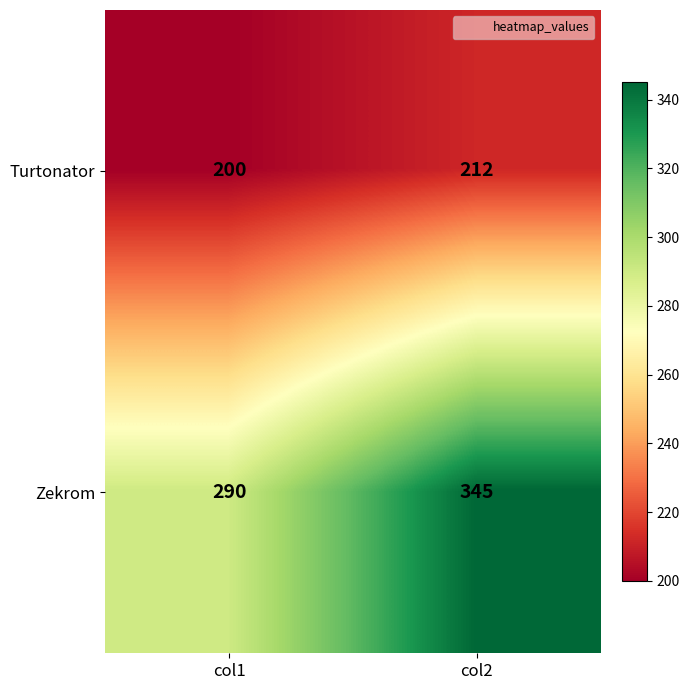

How many categories are shown in the chart?

2